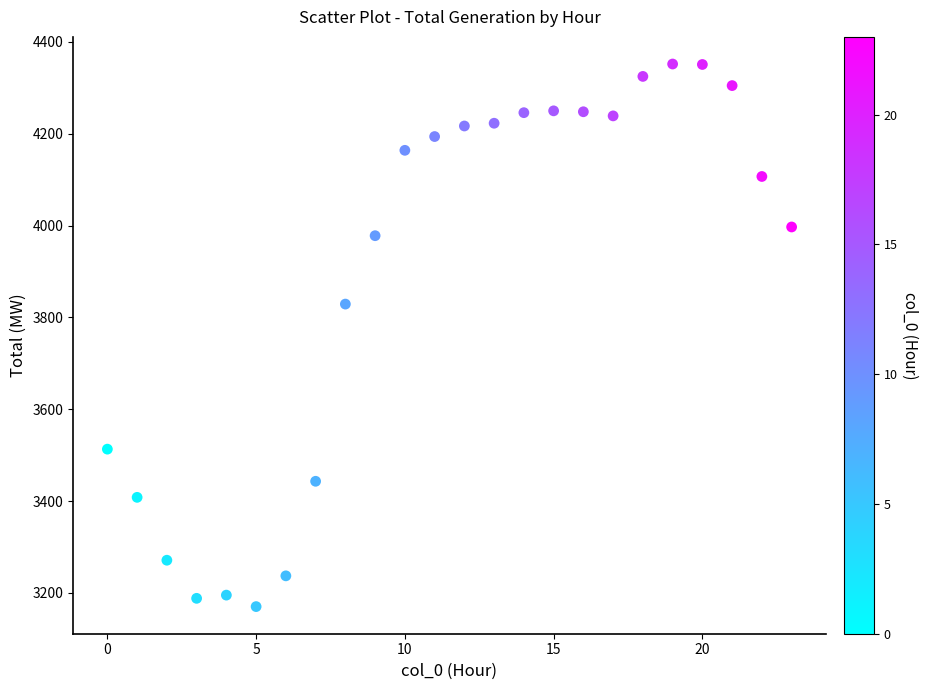

What Y value in the scatter plot is closest to 3761?

3829